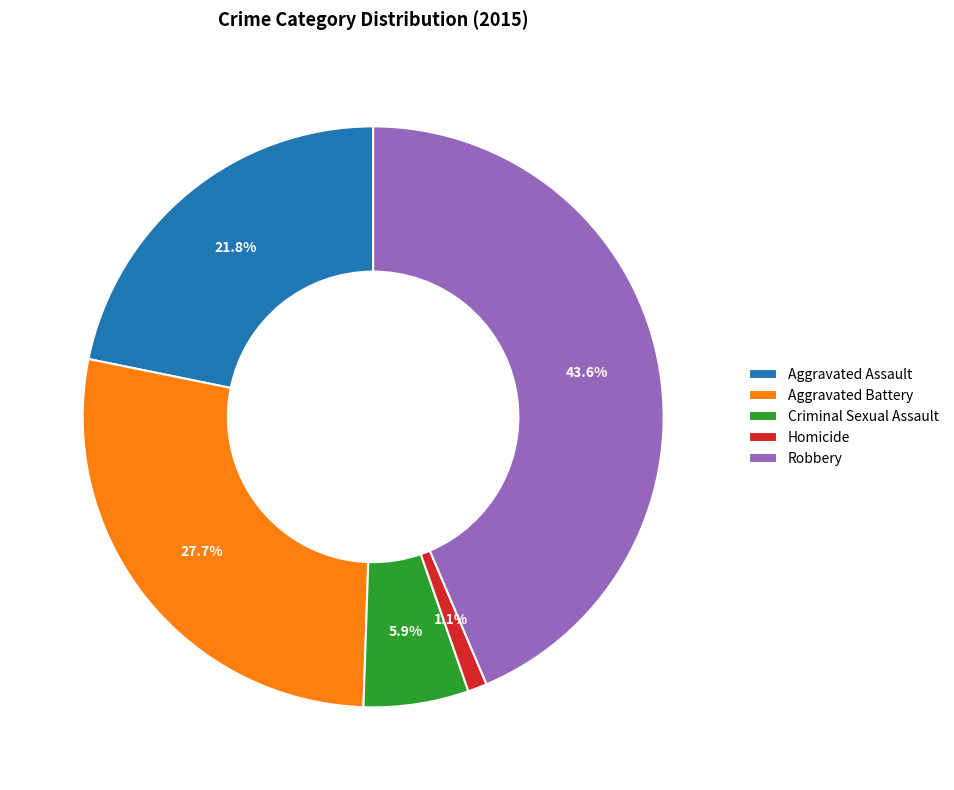

What percentage is NOT represented by Aggravated Battery?

72.3%